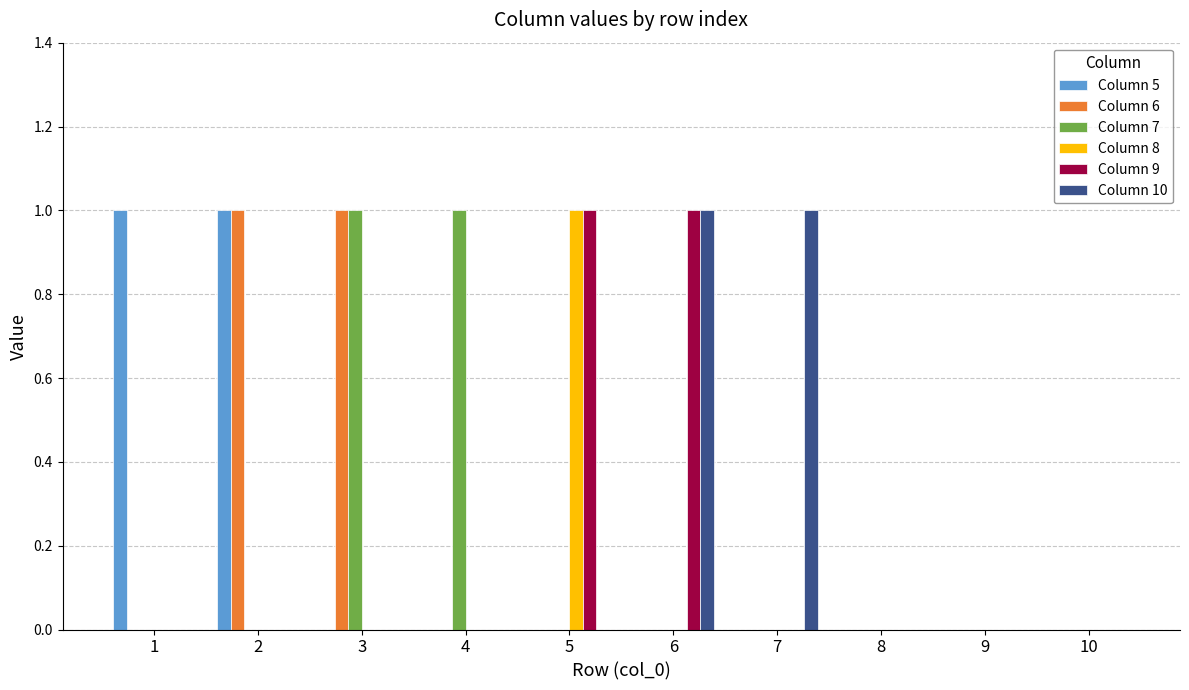

What is the maximum value for Column 8?

1